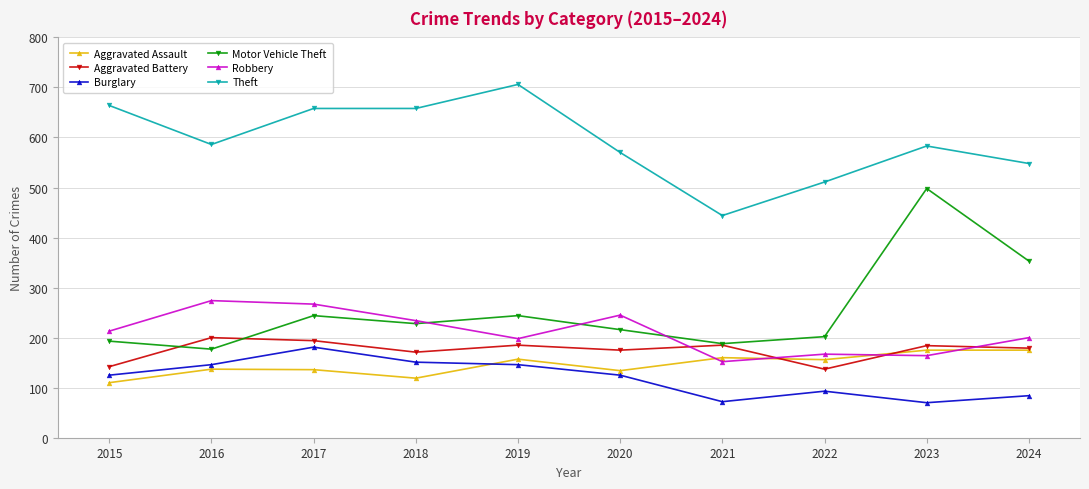

The value of Aggravated Battery at 2022 is 137. True or false?

True